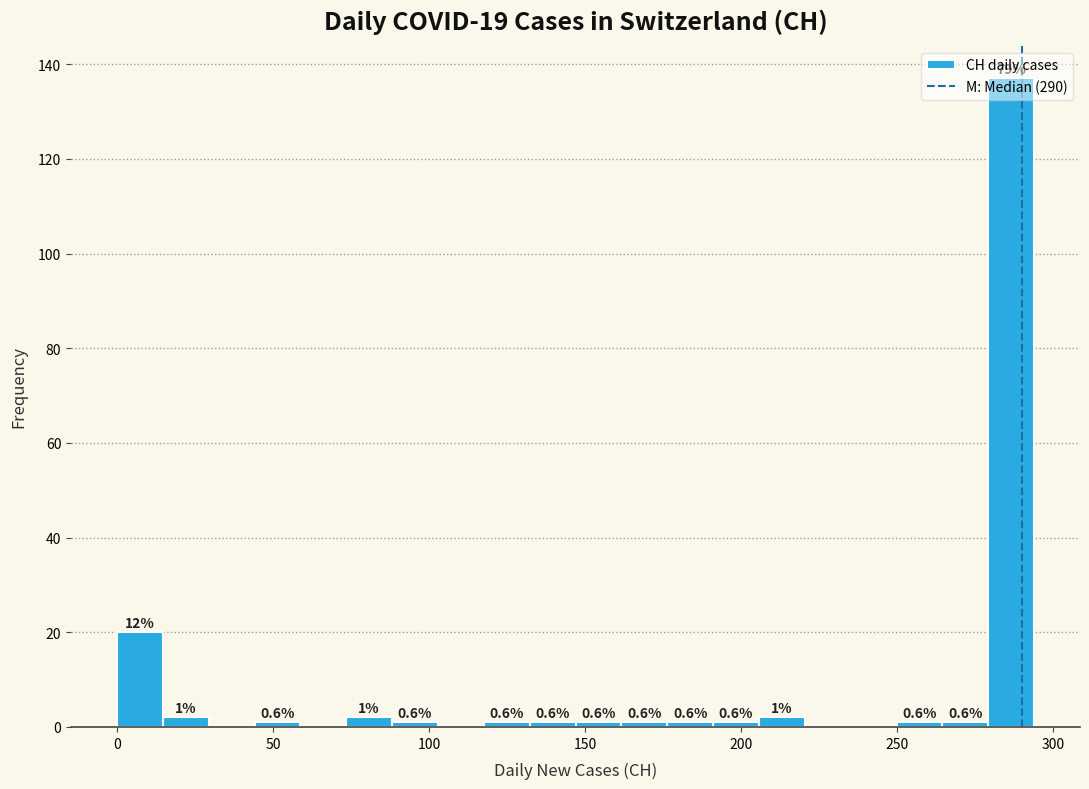

Around what value on the x-axis is the tallest bar? Give the approximate position of its centre, as read against the axis.

285